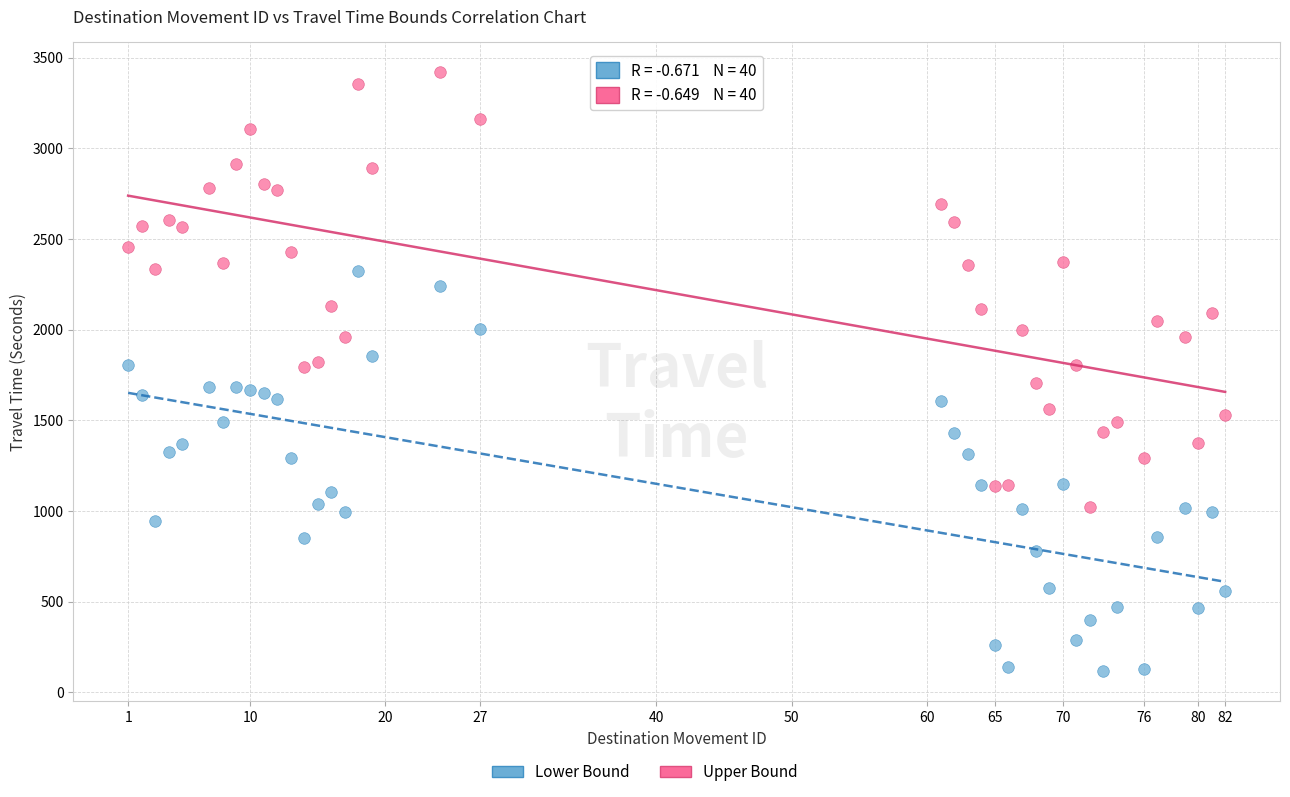

Which series contains the highest Y value?

Upper Bound